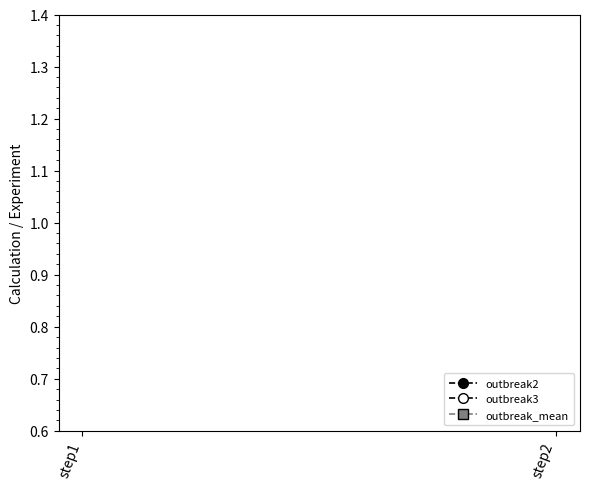

Does the chart have visible grid lines?

No